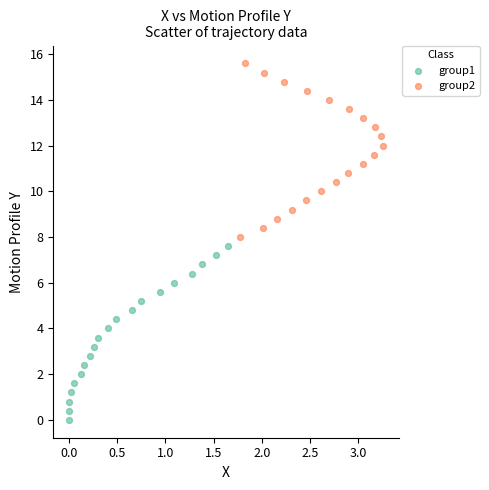

What are all the series names shown in the legend?

group1, group2